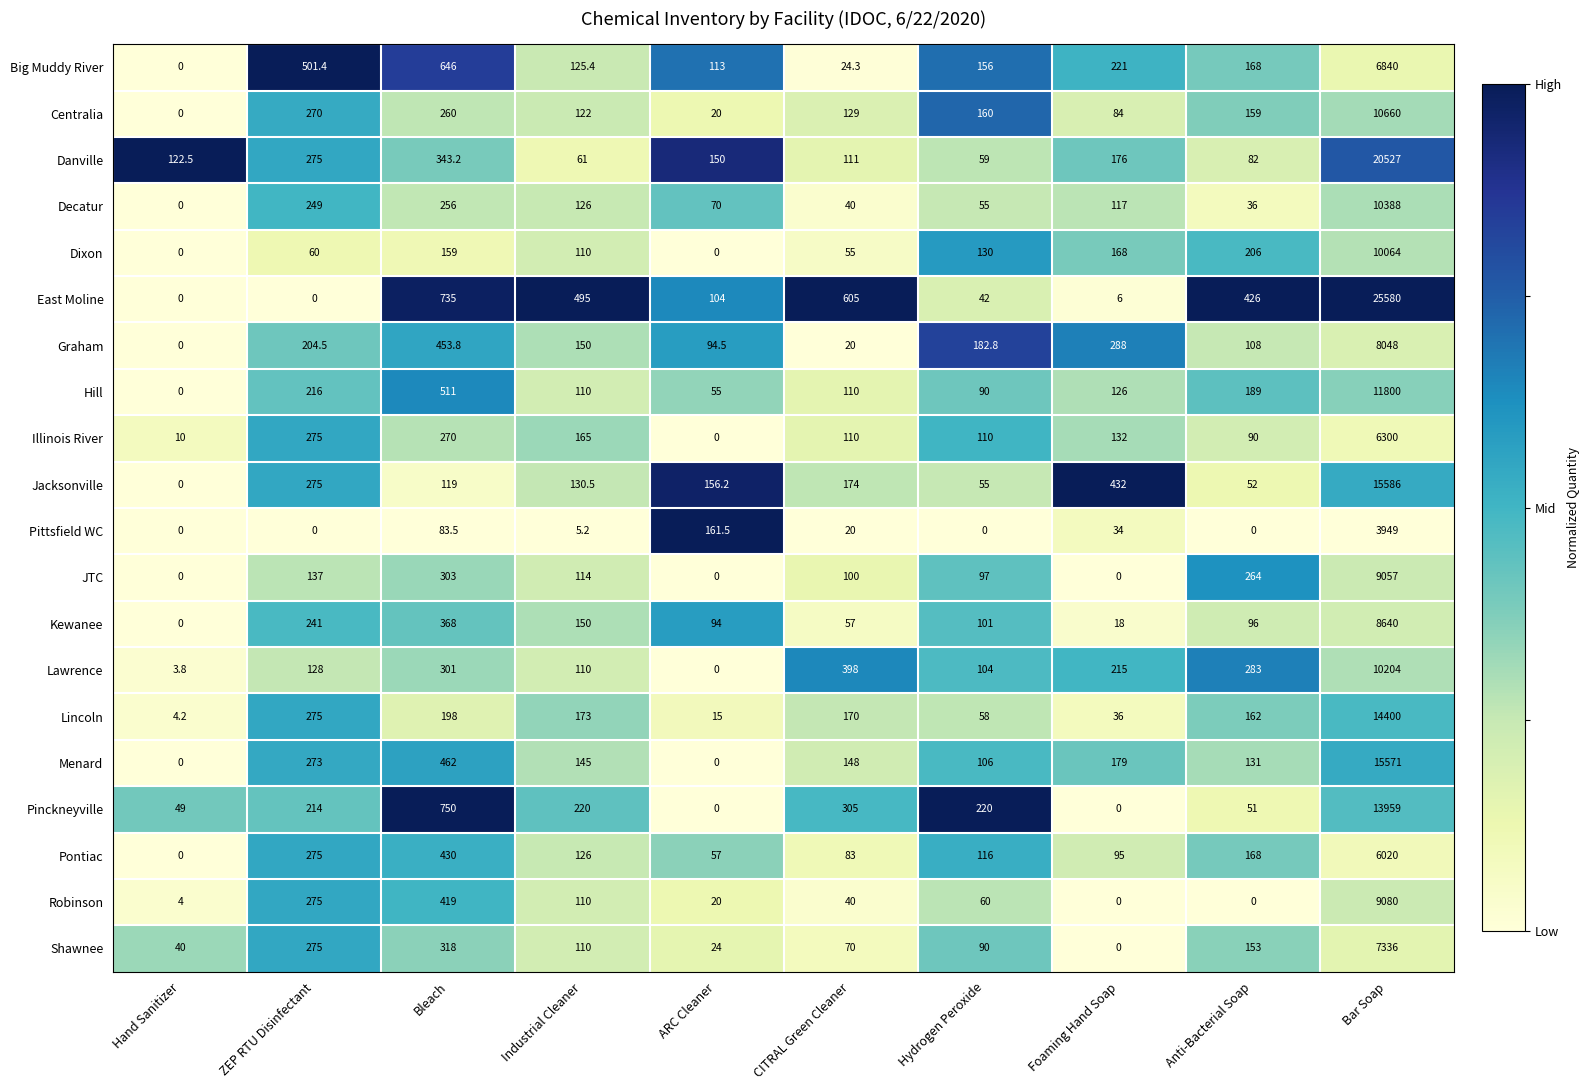

What is the total value across all series at Bleach?

7385.5